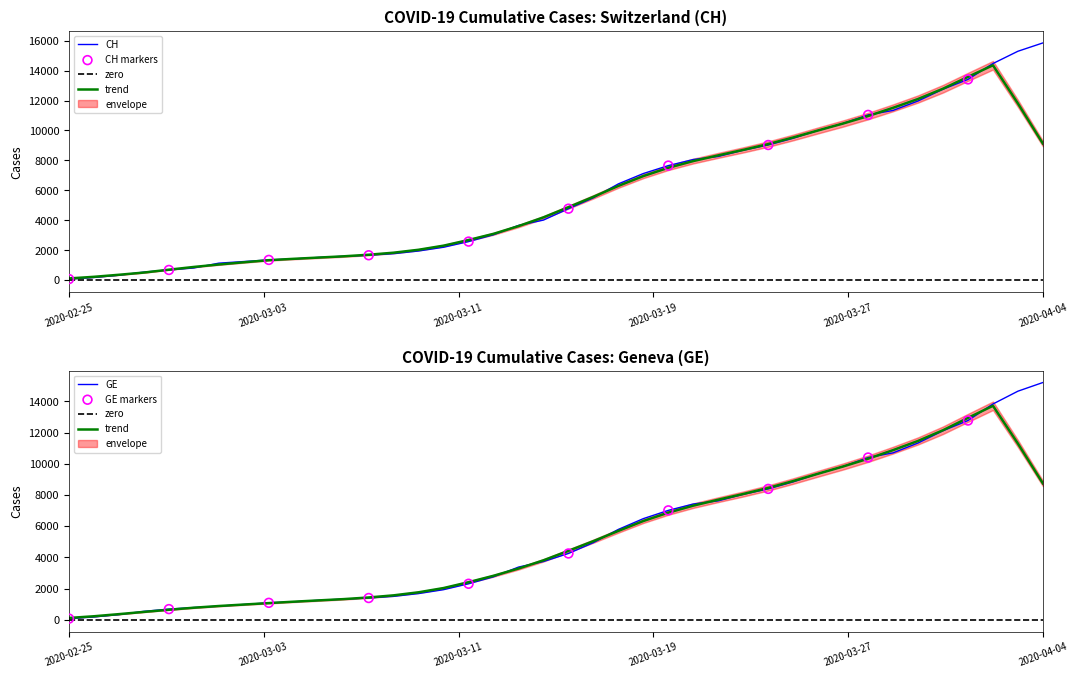

What is the total value across all series at 2020-03-21?

15480